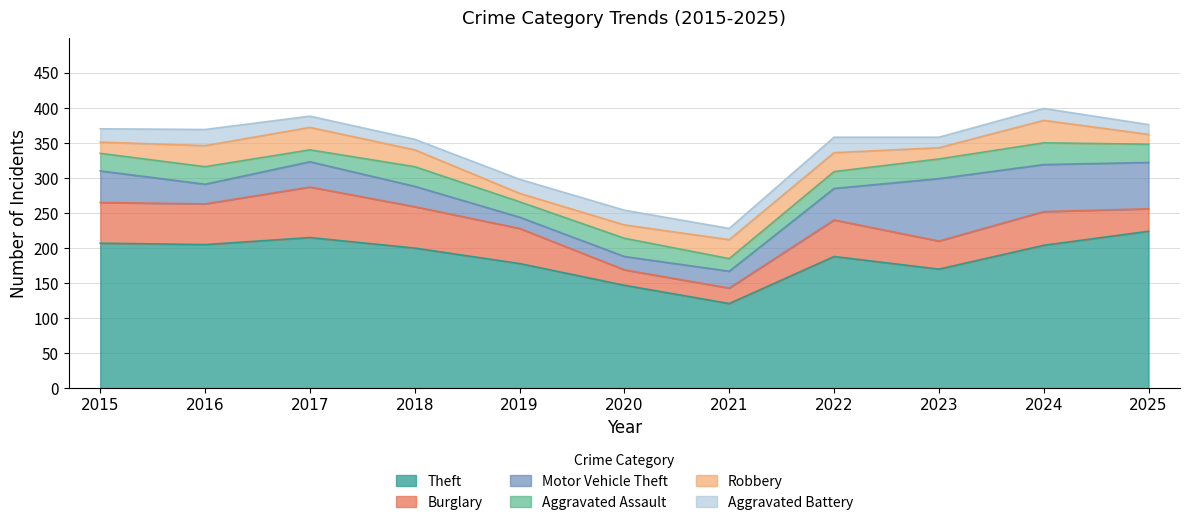

What is the minimum value for Robbery?

12